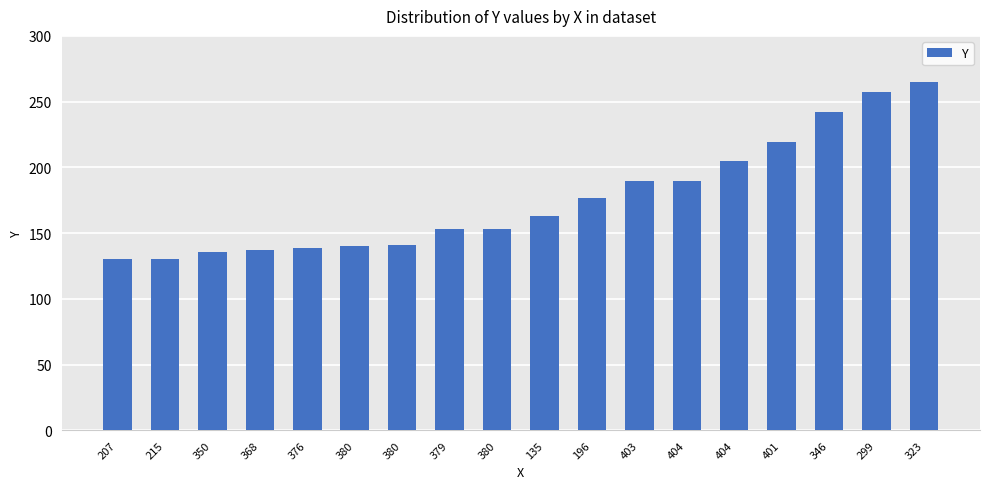

What is the change in value from 207 to 368?

+7